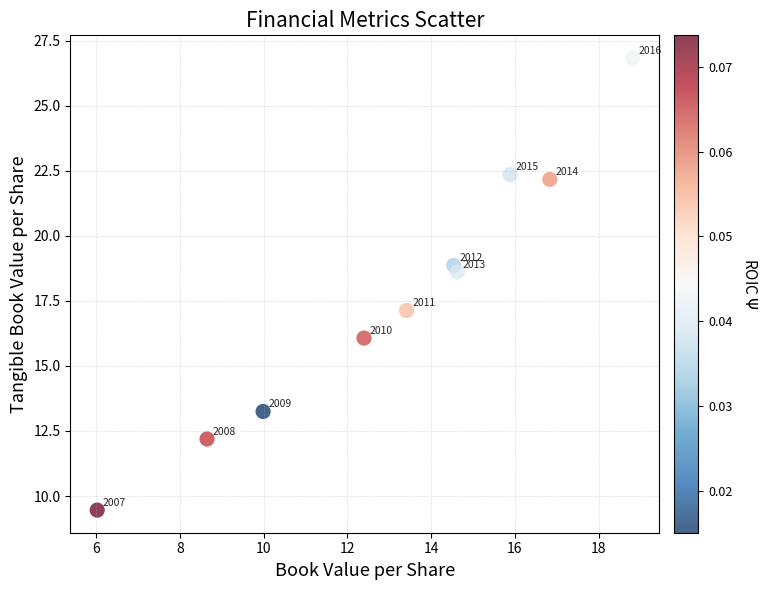

What is the range of X values (max minus min)?

12.8